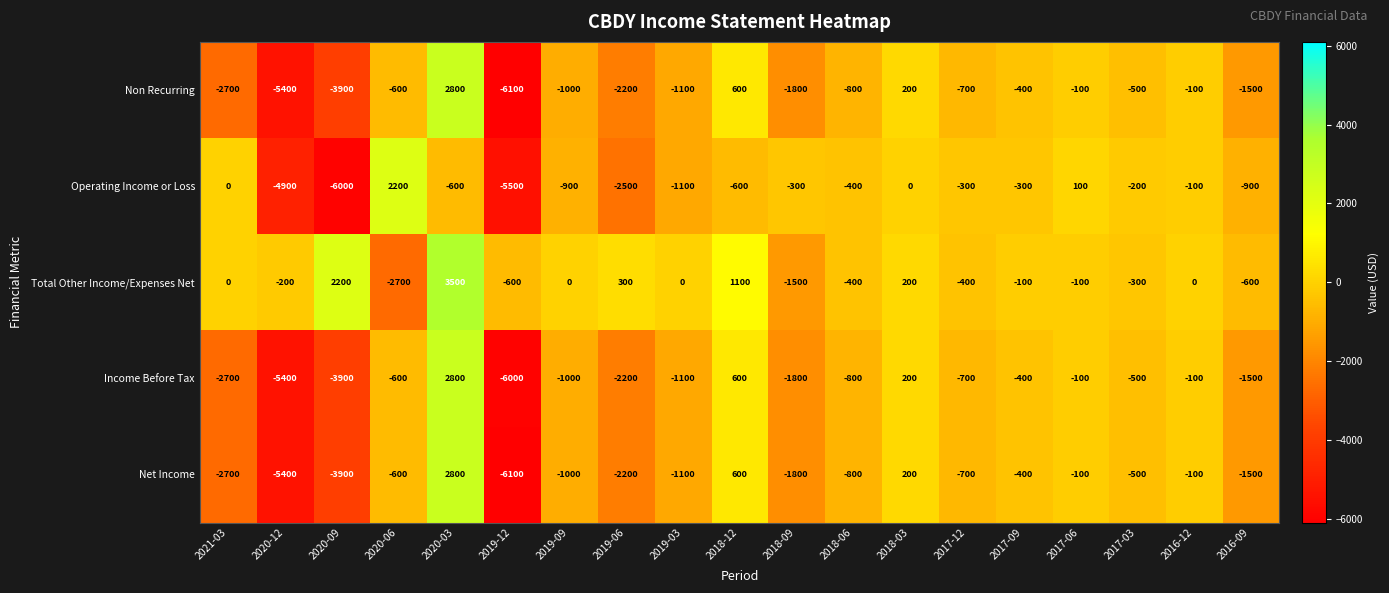

What is the average value of the Operating Income or Loss series?

-1174